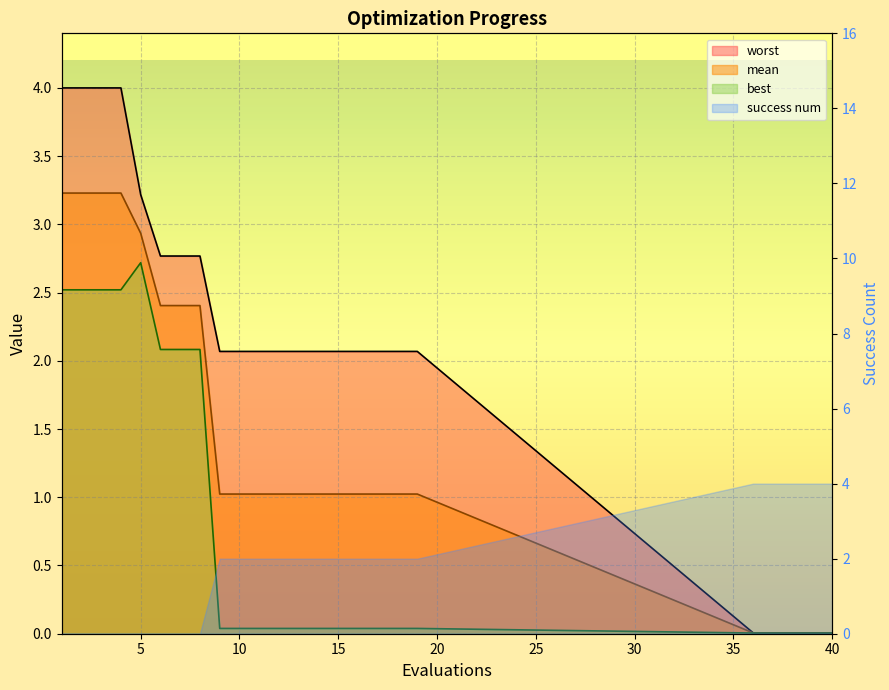

List the series in order of their overall mean, lowest first.

best, mean, worst